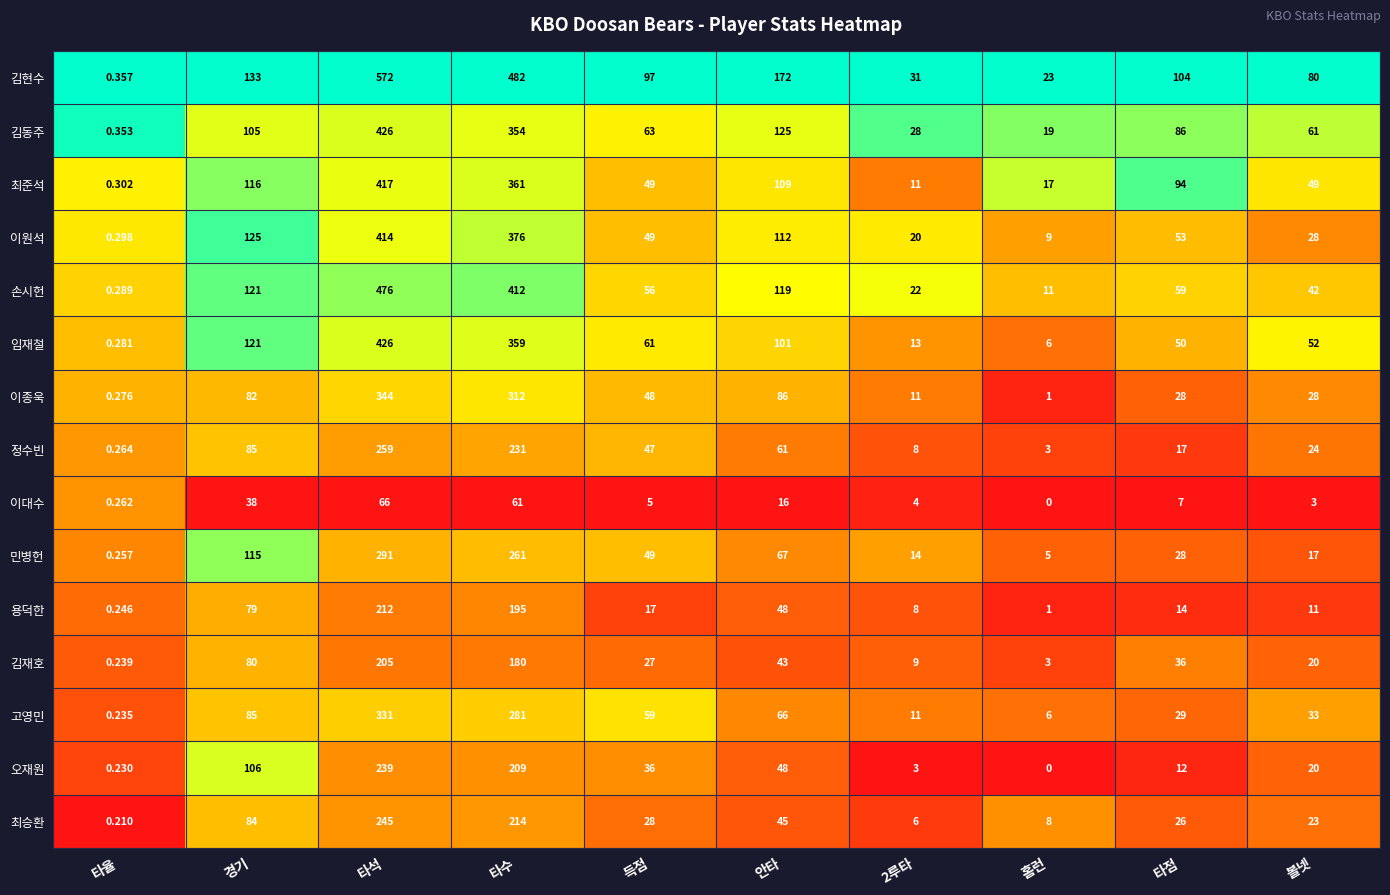

What is the total value across all series at 볼넷?

491.0